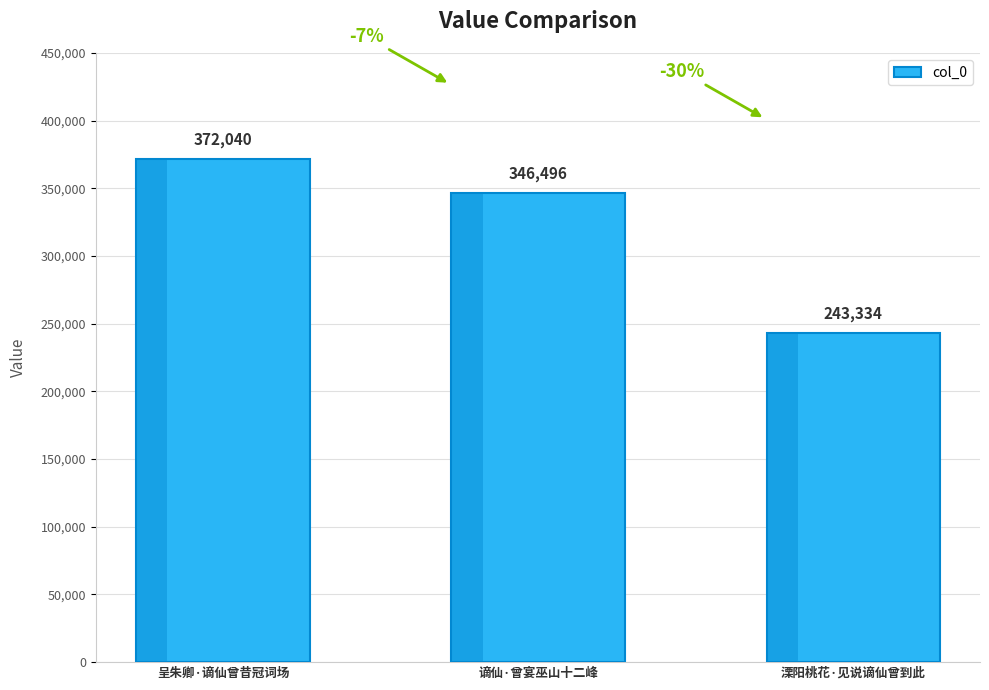

What is the sum of the values at 呈朱卿·谪仙曾昔冠词场 and 溧阳桃花·见说谪仙曾到此?

615374